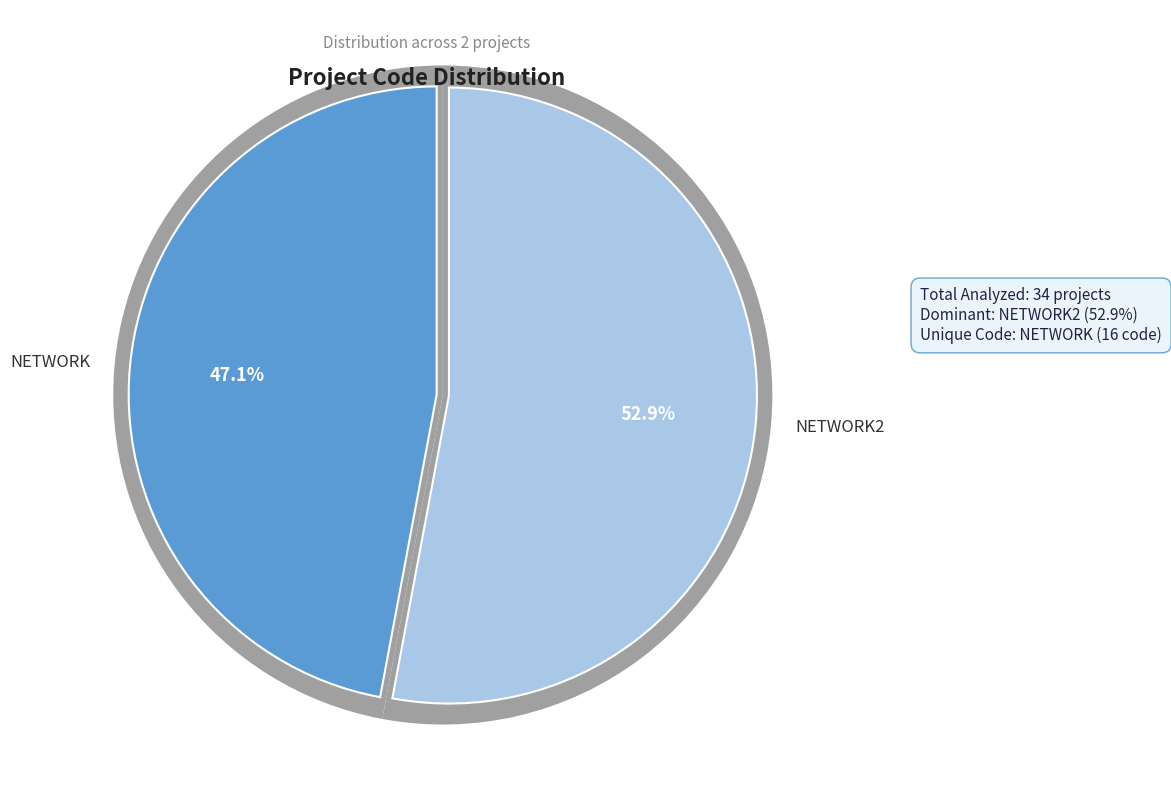

Rank the categories by value from highest to lowest.

NETWORK2, NETWORK